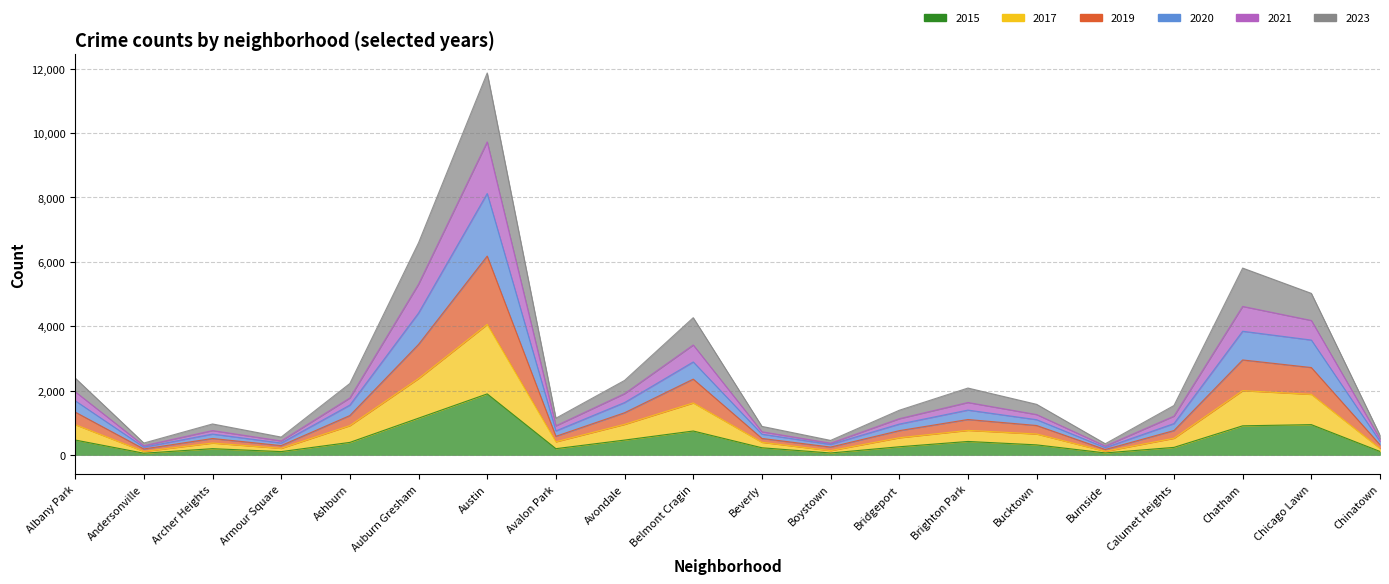

True or false: 2015 has a value of 1143 at Auburn Gresham.

True